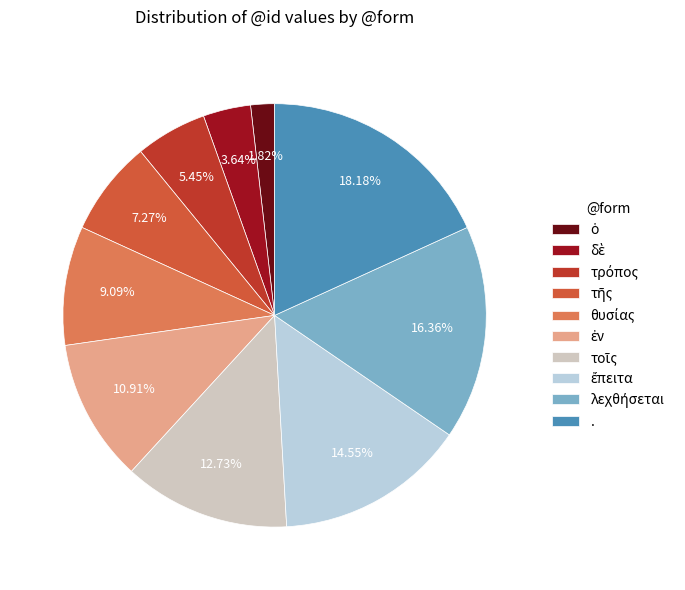

Is there any slice that represents more than half of the pie?

No